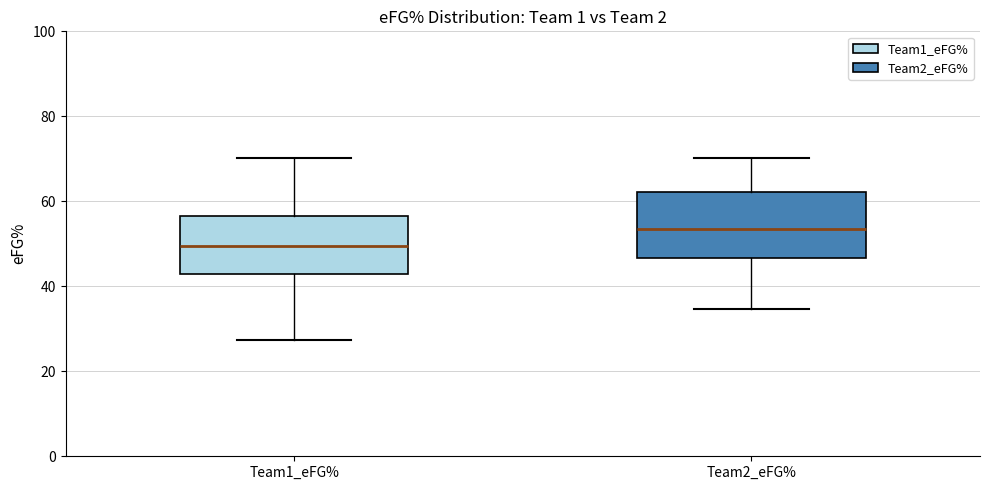

Reading left to right, read every box against the y-axis: the position of its median line, the range the box covers, and the ends of its whiskers. The values are not printed on the chart, so give them approximately, as read against the axis.

Team1_eFG%: median 50, box 42 to 56, whiskers 28 to 70
Team2_eFG%: median 54, box 46 to 62, whiskers 34 to 70